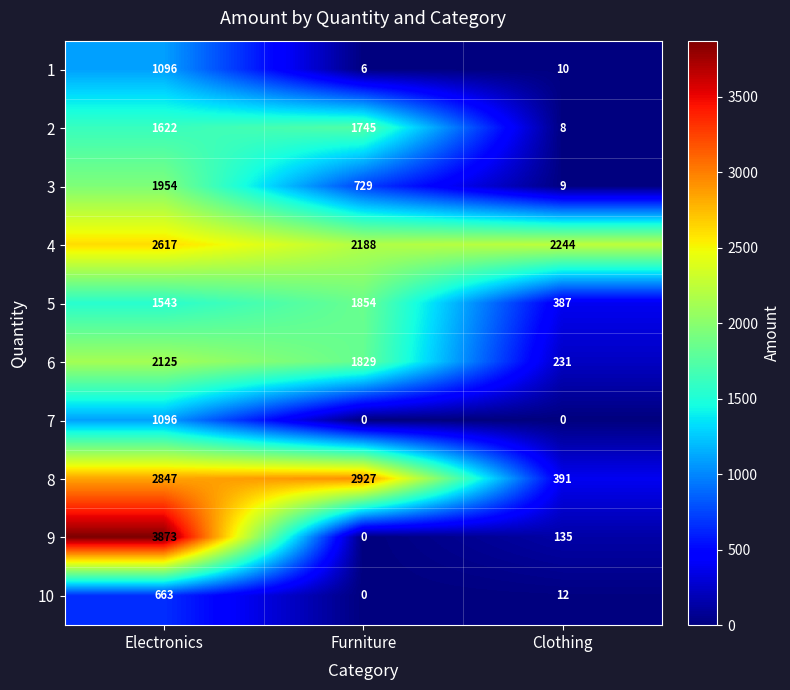

Is the value of 10 at Electronics greater than the value of 8 at Furniture?

No